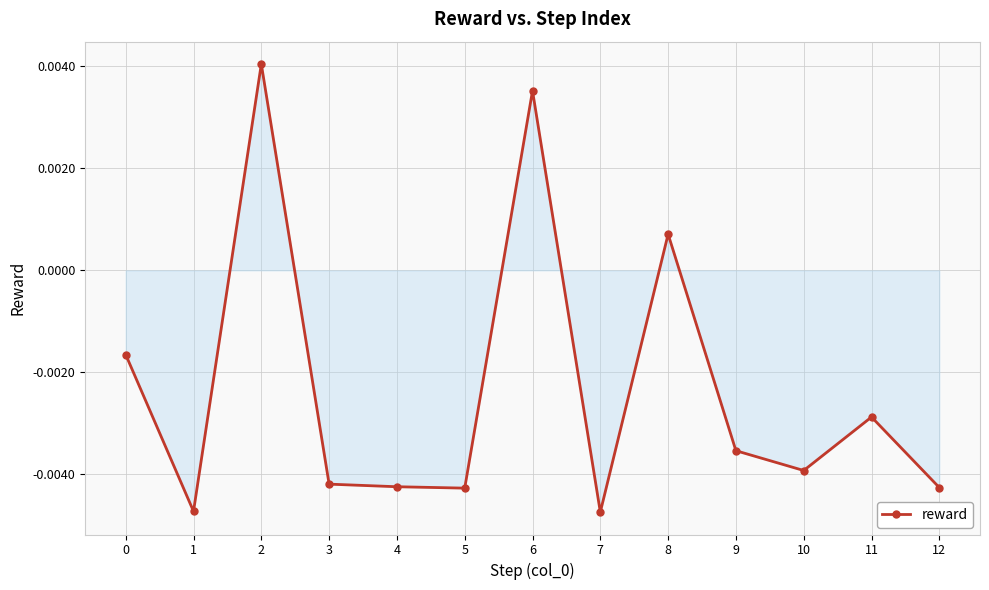

Where is the first local minimum?

1